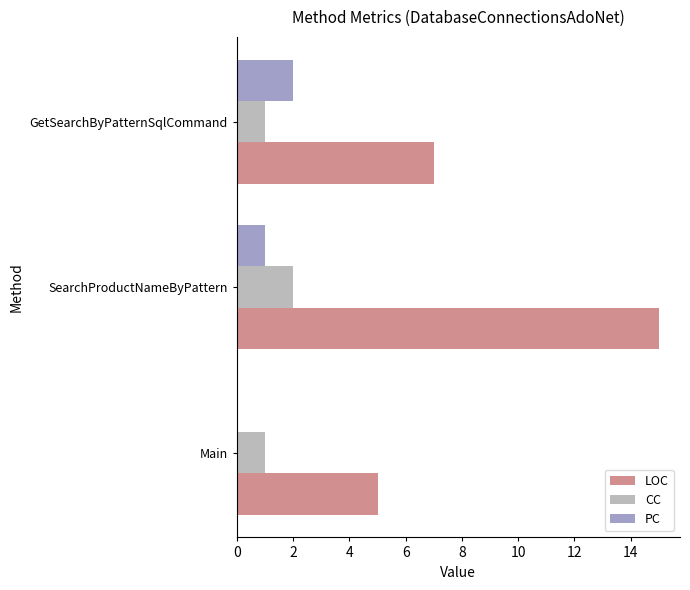

What is the sum of all PC values?

3